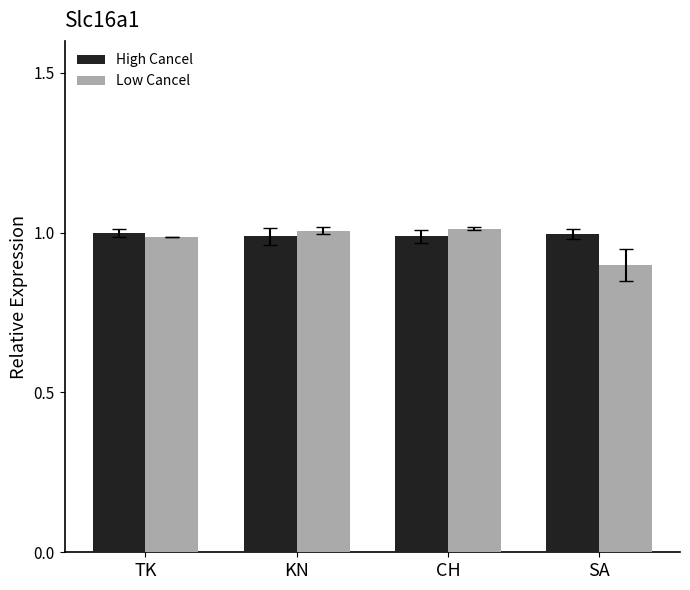

What is the average value of the Low Cancel series?

1.0